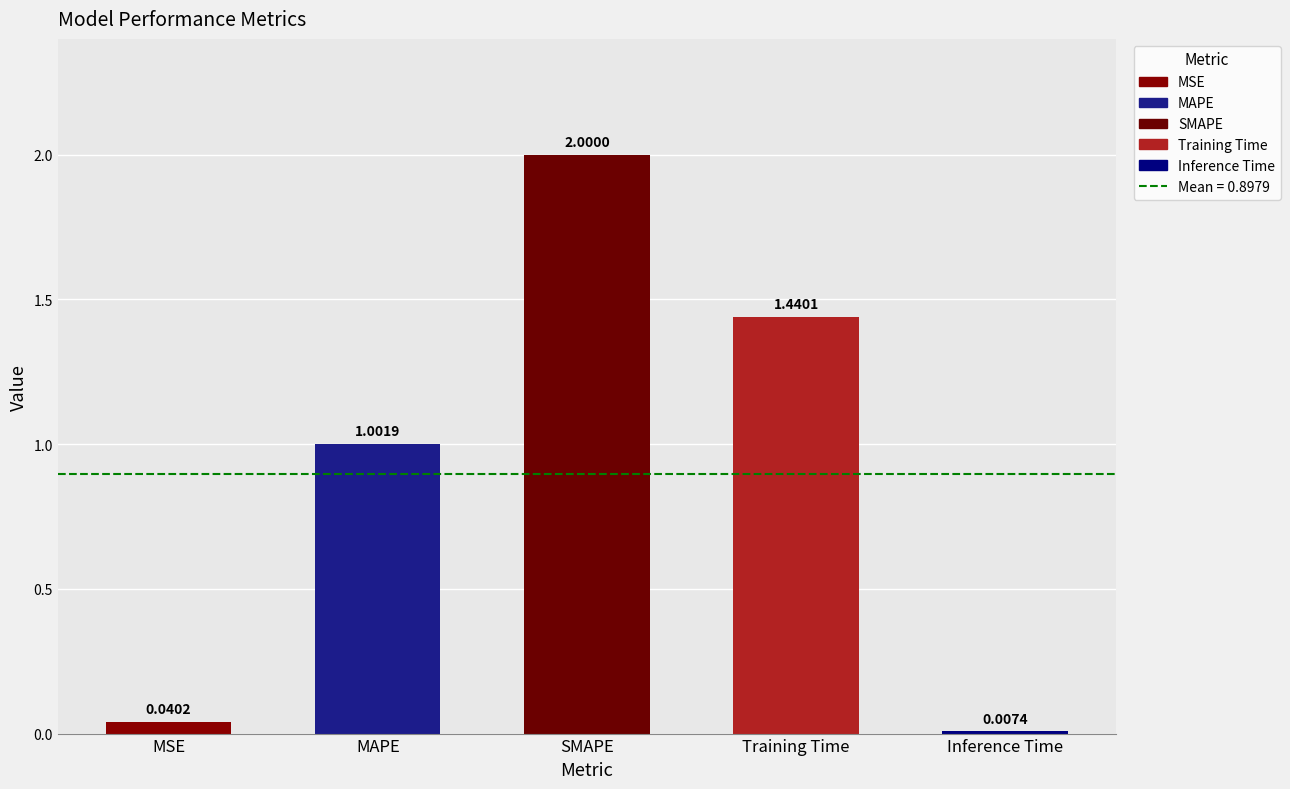

Between MSE and Training Time, which is larger?

Training Time